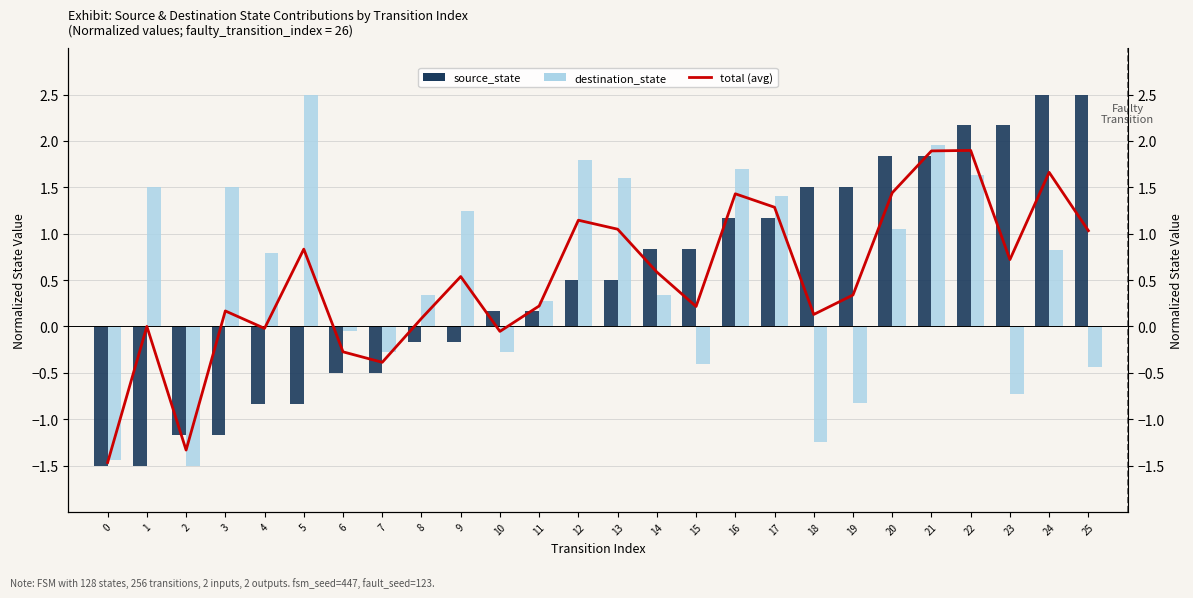

What is the difference between the maximum and minimum values in the source_state series?

4.0